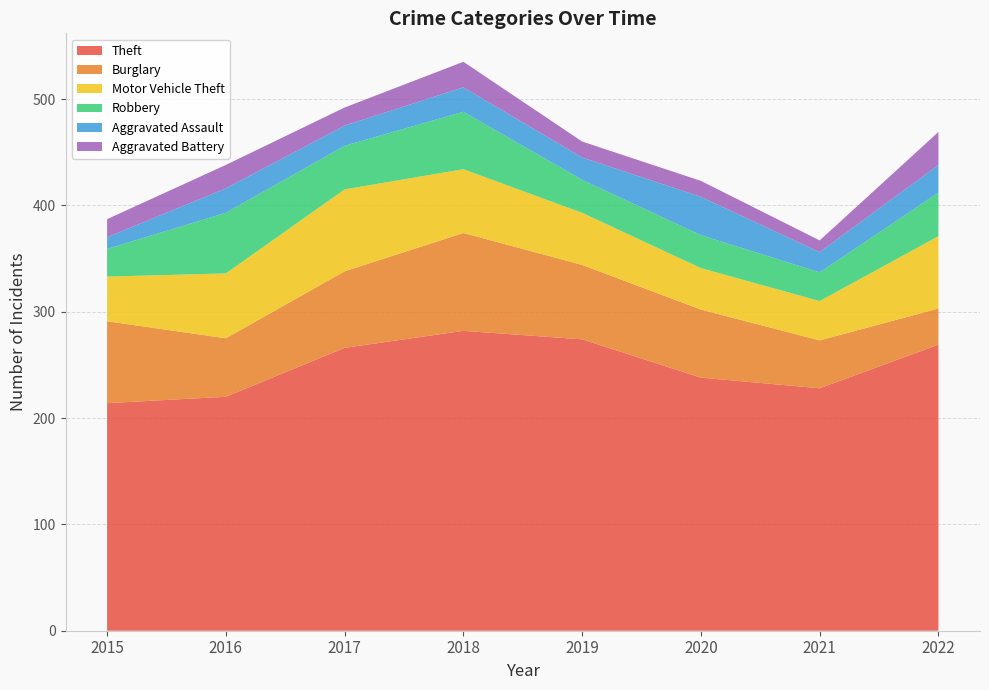

Reading left to right, what are all the values shown in this chart?

Theft: 2015=214	2016=220	2017=266	2018=282	2019=274	2020=238	2021=228	2022=269
Burglary: 2015=77	2016=55	2017=72	2018=92	2019=70	2020=64	2021=45	2022=34
Motor Vehicle Theft: 2015=42	2016=61	2017=77	2018=60	2019=49	2020=39	2021=37	2022=68
Robbery: 2015=26	2016=57	2017=41	2018=54	2019=31	2020=31	2021=27	2022=41
Aggravated Assault: 2015=11	2016=23	2017=19	2018=23	2019=21	2020=36	2021=19	2022=26
Aggravated Battery: 2015=17	2016=22	2017=17	2018=24	2019=15	2020=15	2021=11	2022=31